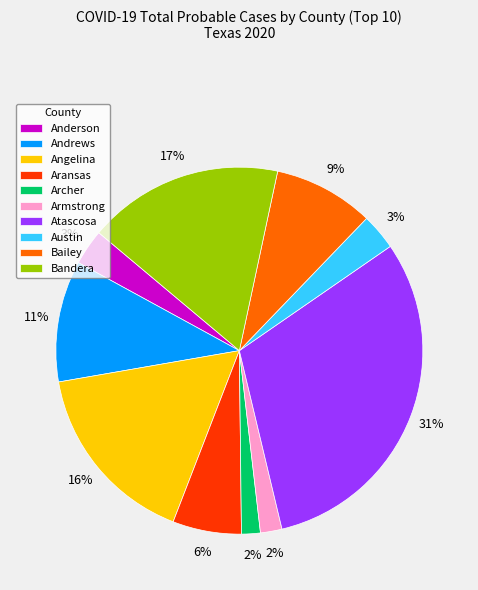

Combined, do Austin and Anderson account for over 50%?

No